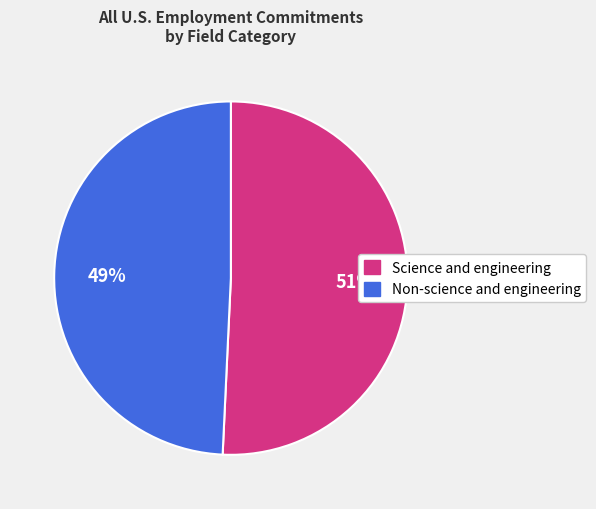

Which slice is the largest?

Science and engineering